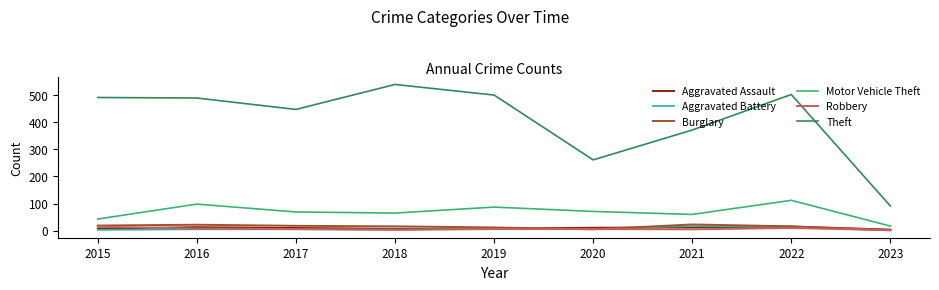

True or false: Theft and Aggravated Battery intersect in this chart.

False